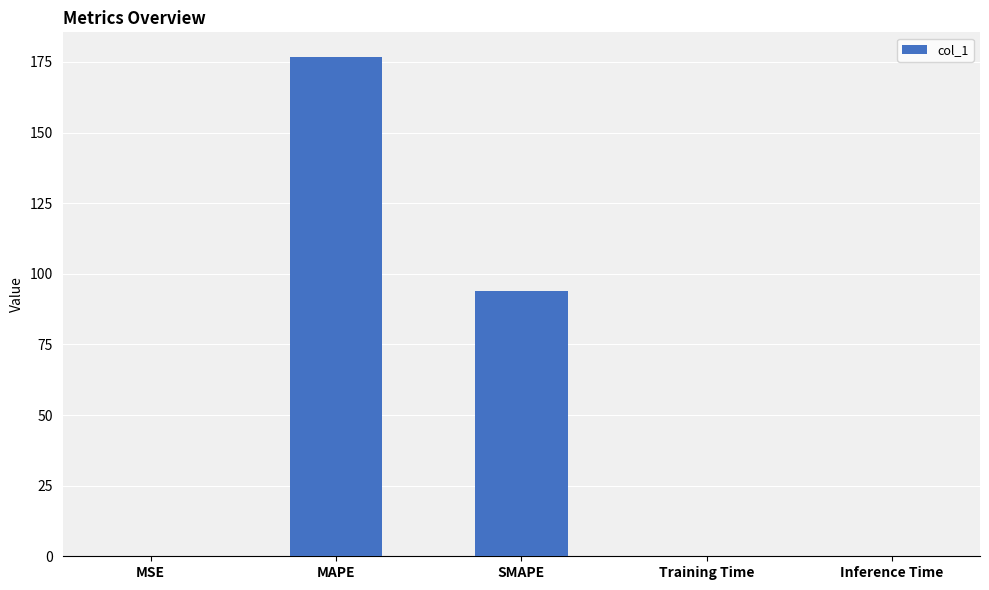

Are the bars horizontal?

No